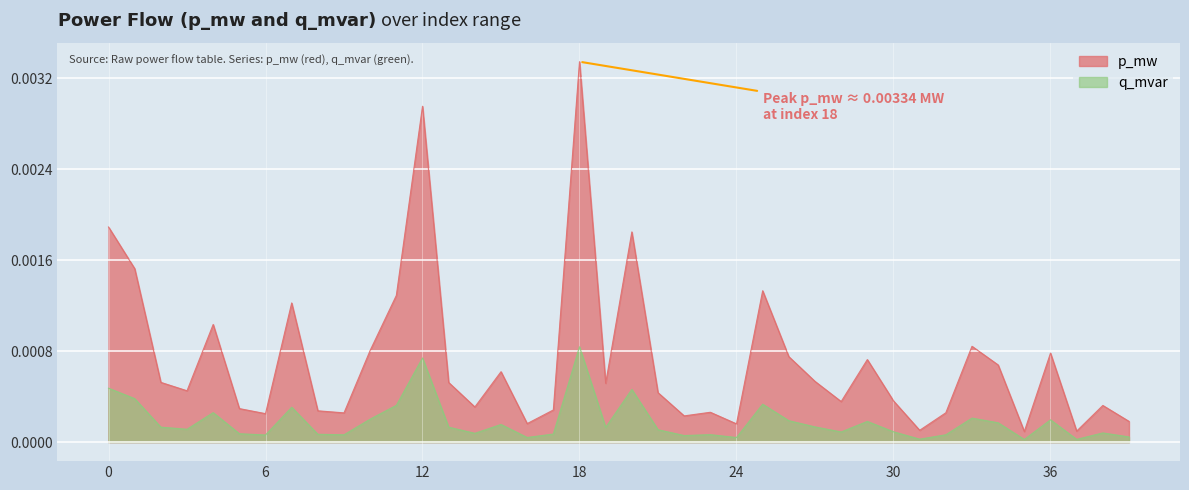

At 31, list the series in order from smallest to largest.

q_mvar, p_mw